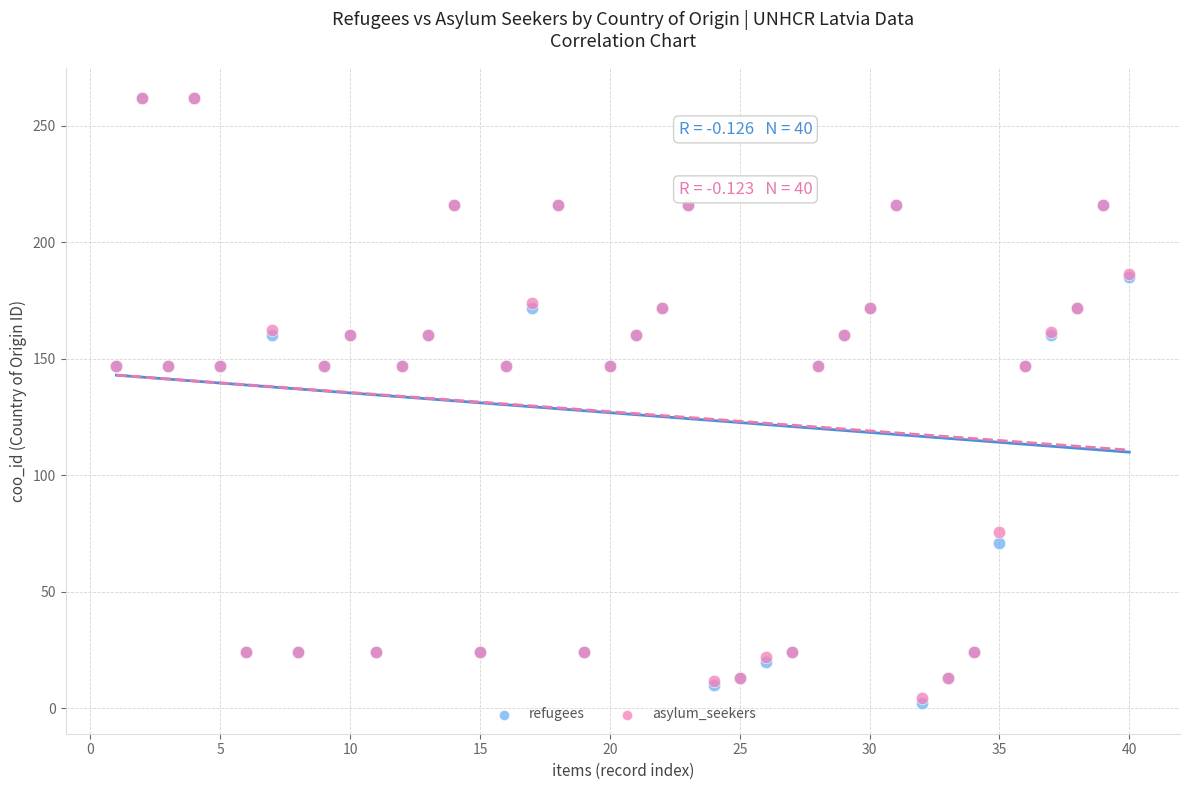

What are all the series names shown in the legend?

refugees, asylum_seekers